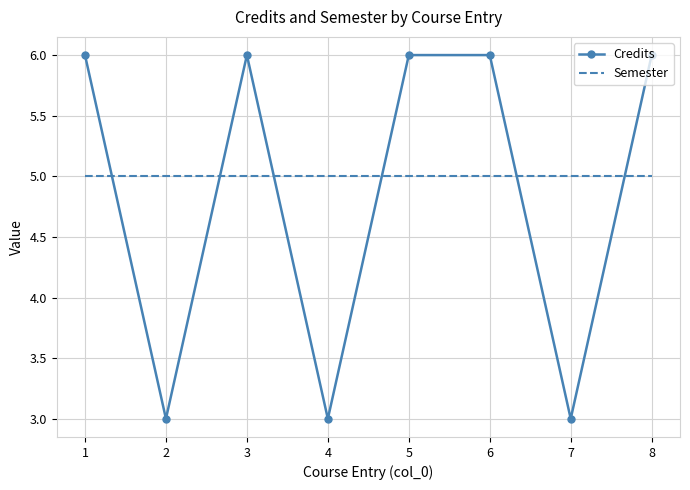

What is the spread (max minus min) of values at 6?

1